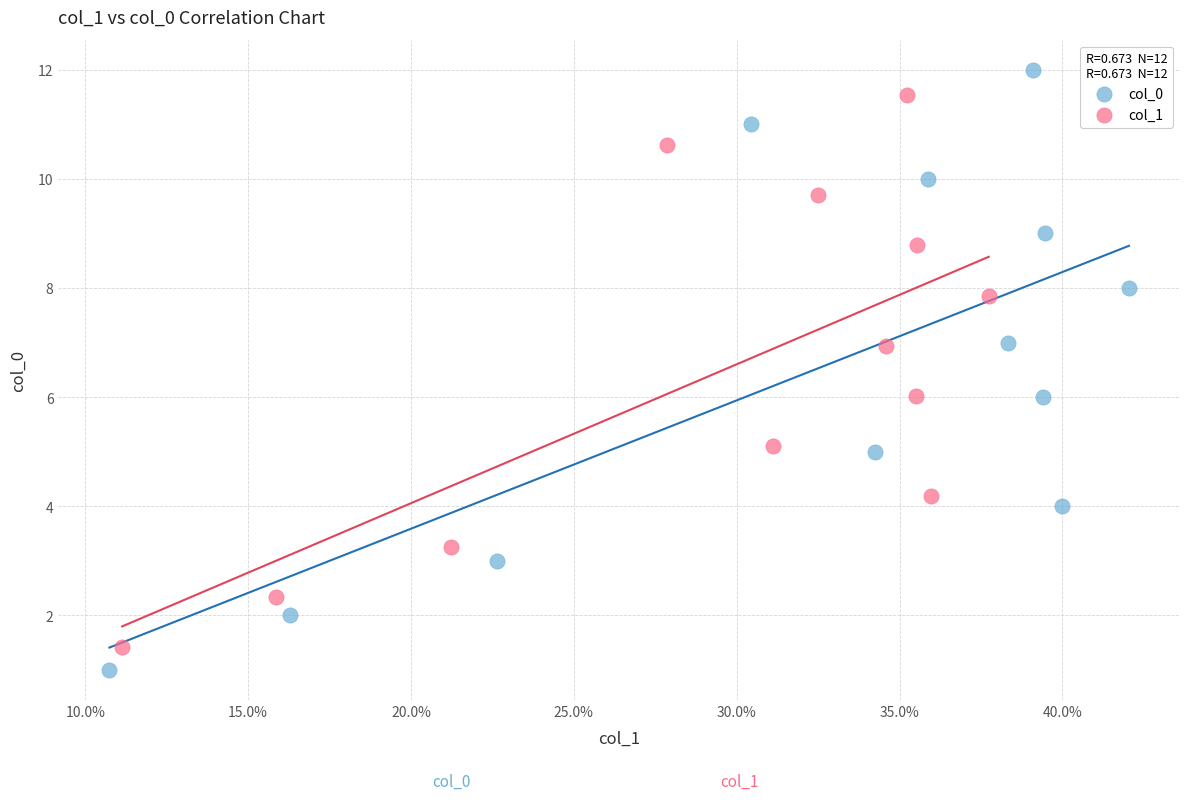

Which series has the largest Y range (max minus min)?

col_0